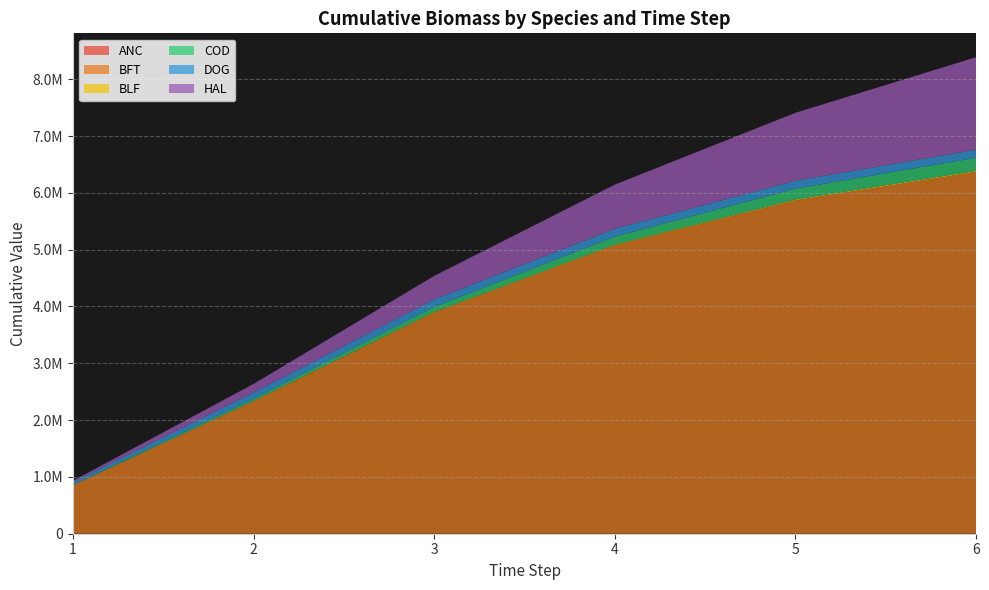

Between 4 and 6, which is larger?

6